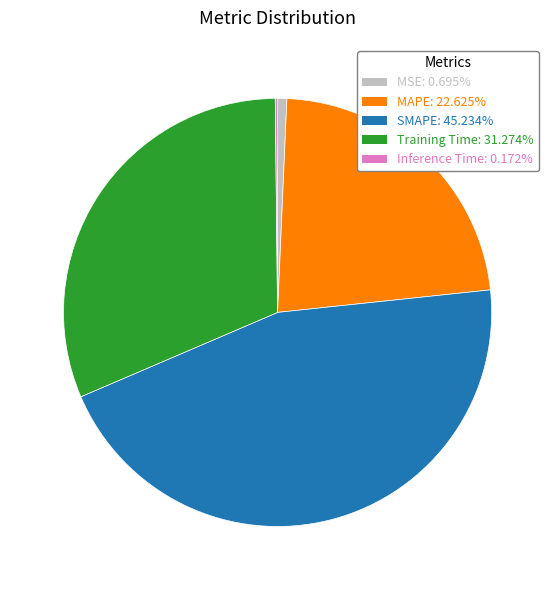

Is MAPE the majority of the pie?

No